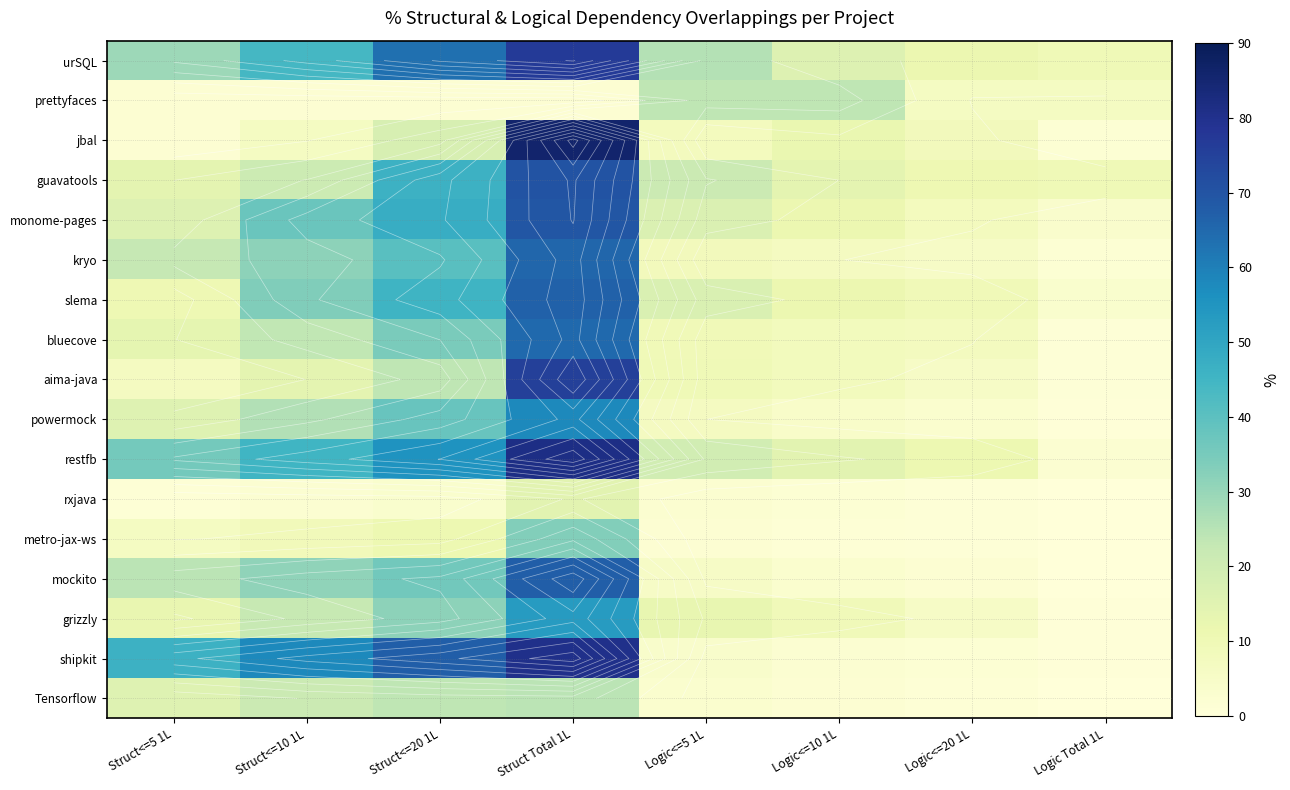

Which has a higher value, Struct<=5 1L or Struct<=10 1L?

Struct<=10 1L